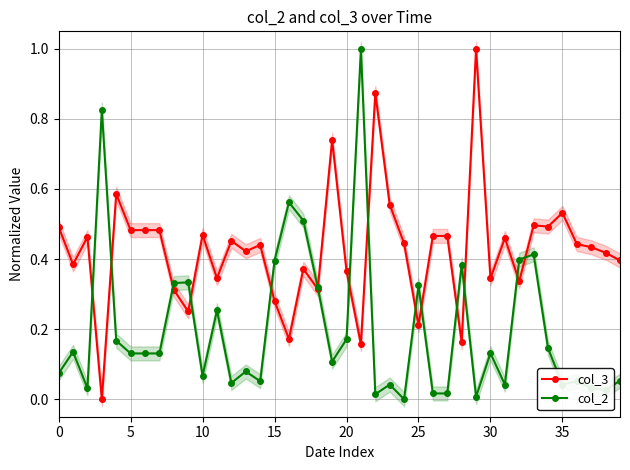

True or false: col_3 has more than 1 points higher than both neighbors.

True